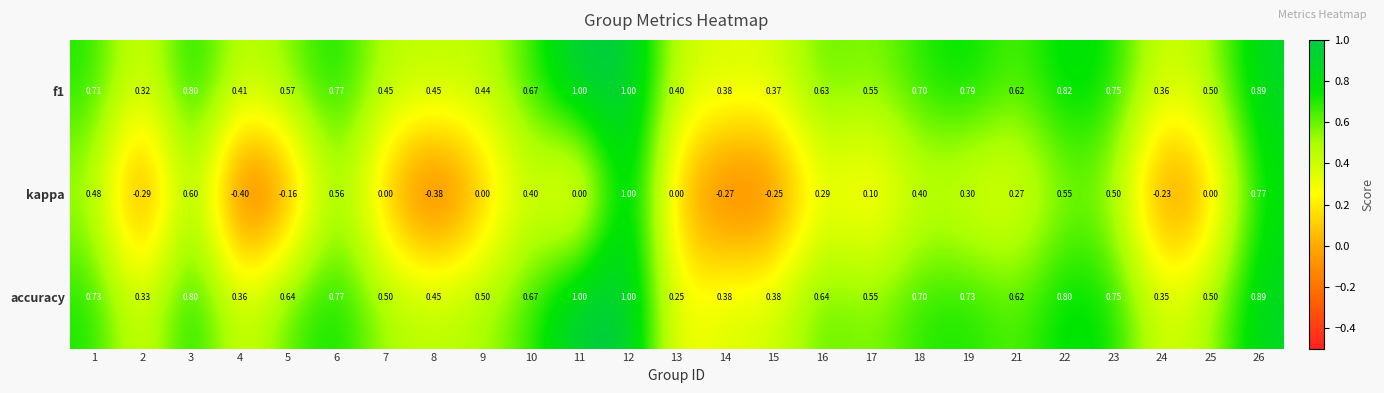

Is the value of accuracy at 5 greater than the value of kappa at 15?

Yes